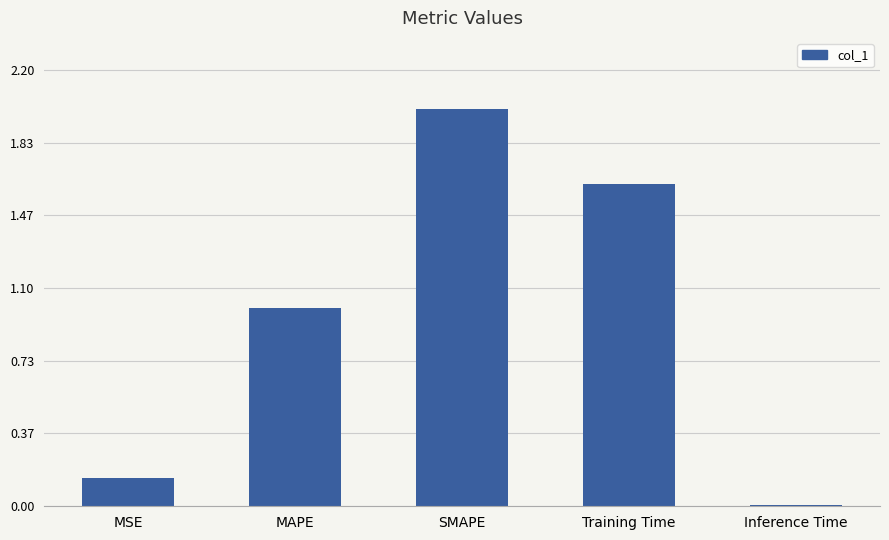

What is the change in value from MSE to MAPE?

+0.9